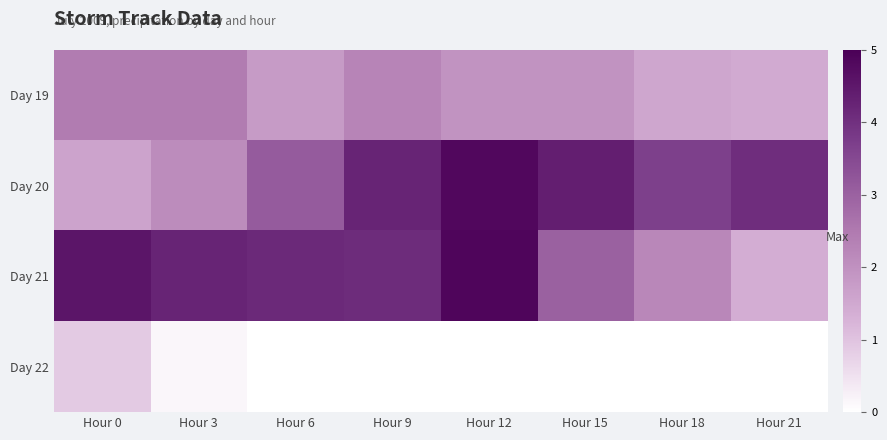

Reading left to right, list all the values displayed in this chart.

Day 19: Hour 0=2.4	Hour 3=2.4	Hour 6=1.8	Hour 9=2.3	Hour 12=2.0	Hour 15=2.0	Hour 18=1.5	Hour 21=1.4
Day 20: Hour 0=1.6	Hour 3=2.1	Hour 6=3.1	Hour 9=4.3	Hour 12=4.8	Hour 15=4.4	Hour 18=3.7	Hour 21=4.0
Day 21: Hour 0=4.6	Hour 3=4.2	Hour 6=4.1	Hour 9=4.1	Hour 12=4.9	Hour 15=3.0	Hour 18=2.2	Hour 21=1.4
Day 22: Hour 0=0.9	Hour 3=0.2	Hour 6=0.0	Hour 9=0.0	Hour 12=0.0	Hour 15=0.0	Hour 18=0.0	Hour 21=0.0